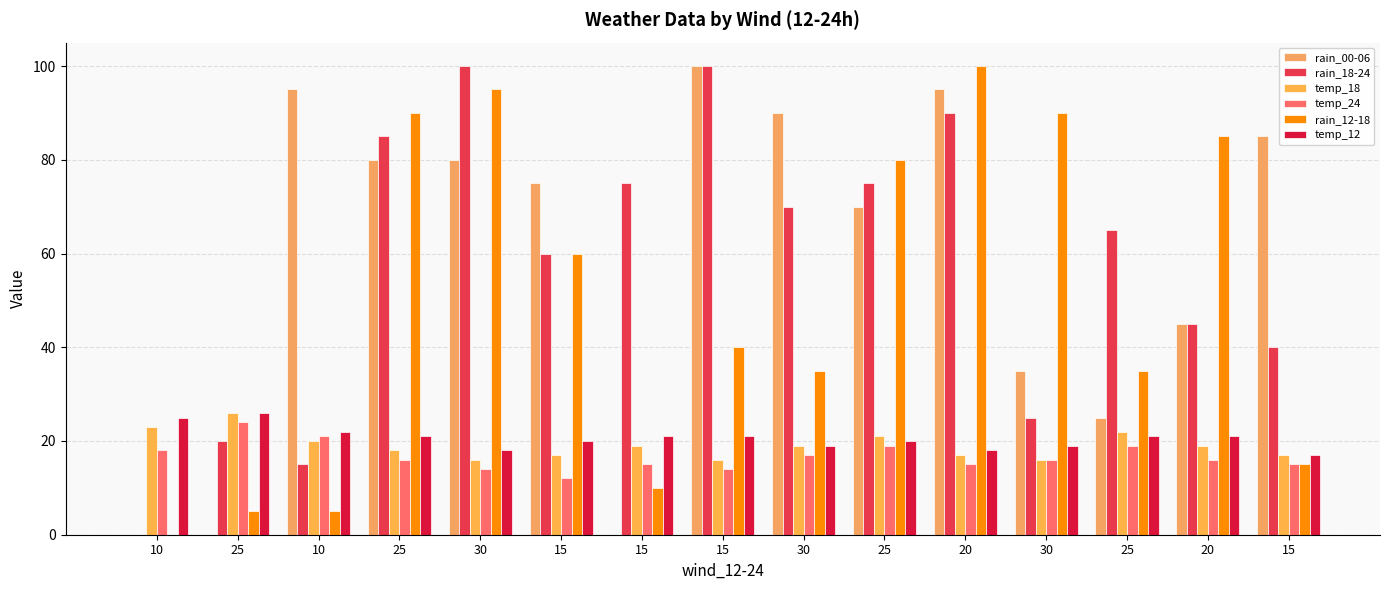

Count the number of categories in the chart.

15